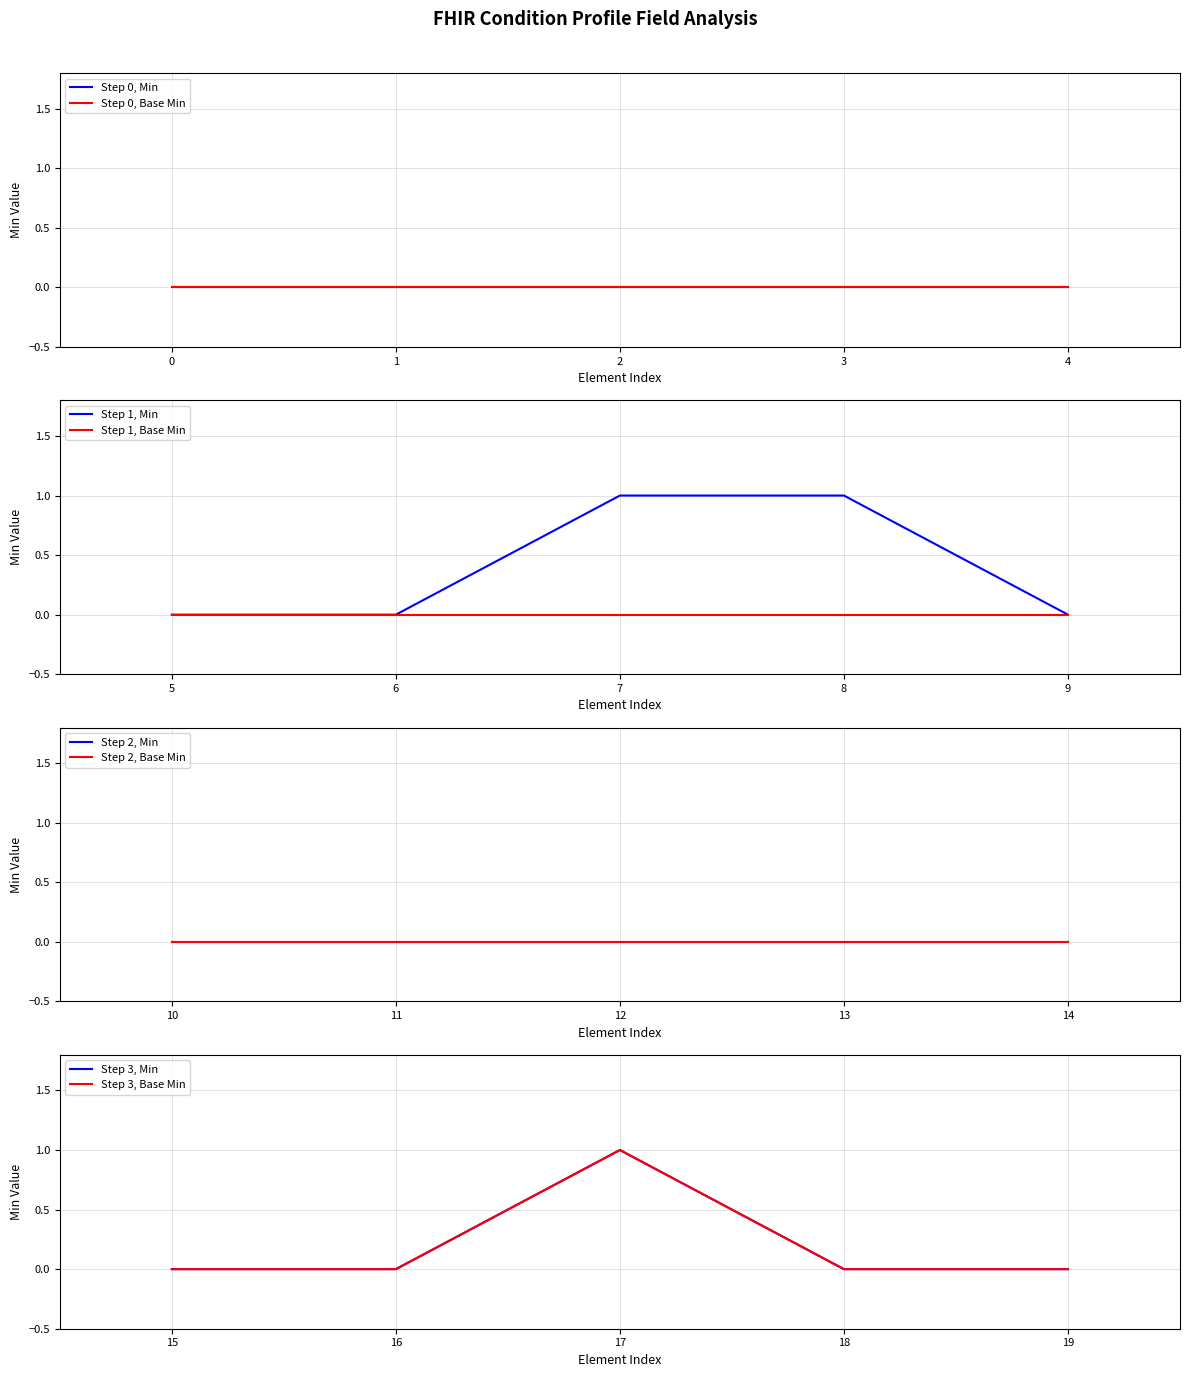

True or false: Min has more than 2 points higher than both neighbors.

False